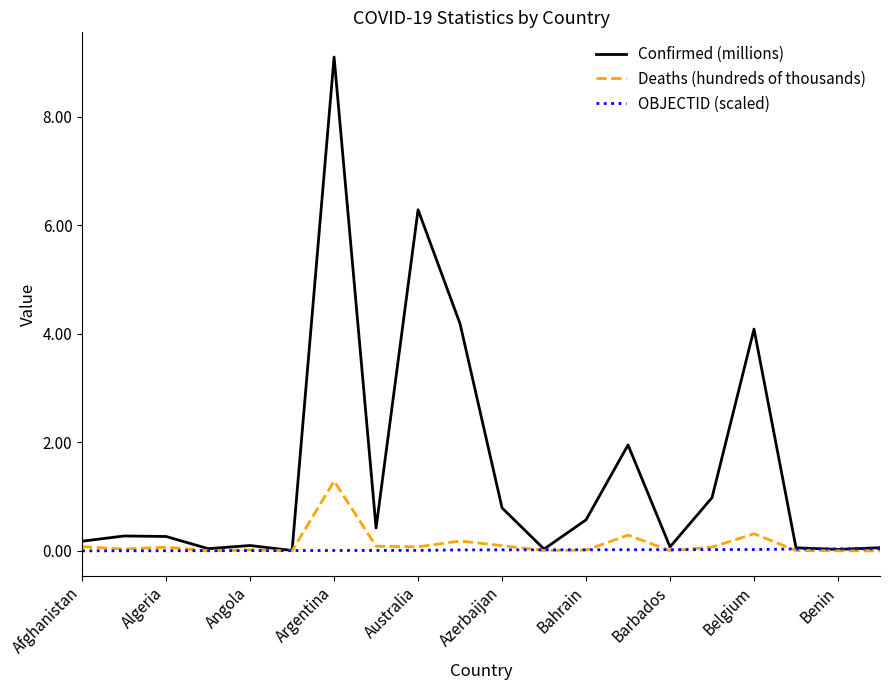

What are all the series names shown in the legend?

Confirmed (millions), Deaths (hundreds of thousands), OBJECTID (scaled)